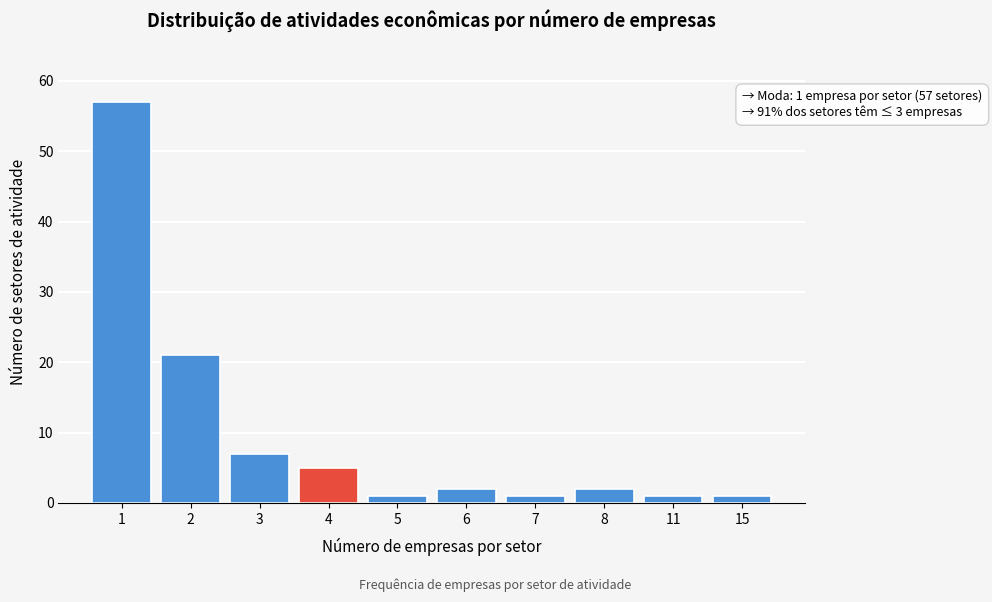

Reading left to right, what are all the values shown in this chart?

1=57	2=21	3=7	4=5	5=1	6=2	7=1	8=2	11=1	15=1